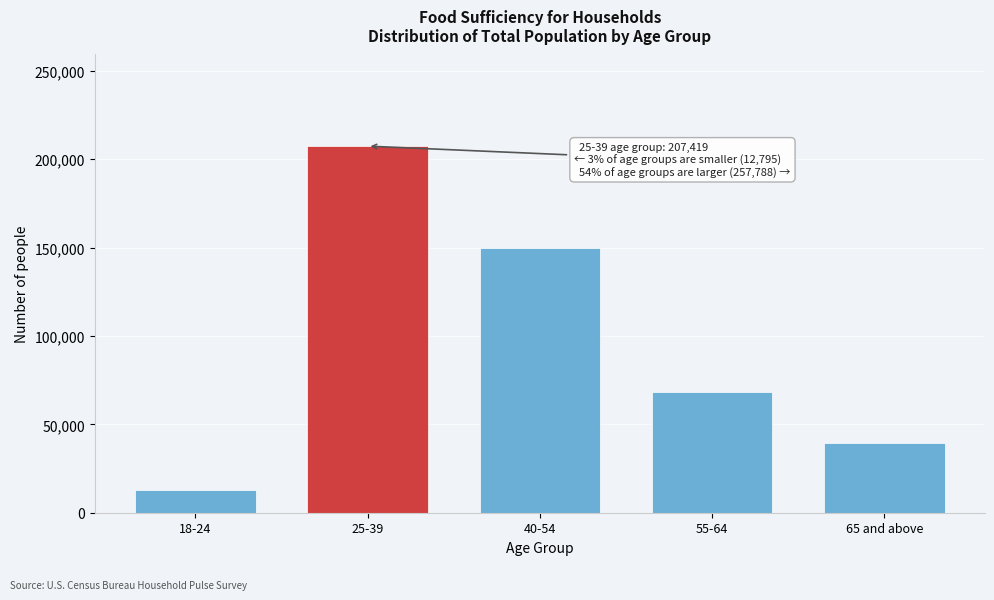

Reading right to left, transcribe all the data shown in this chart.

39626	68329	149833	207419	12795